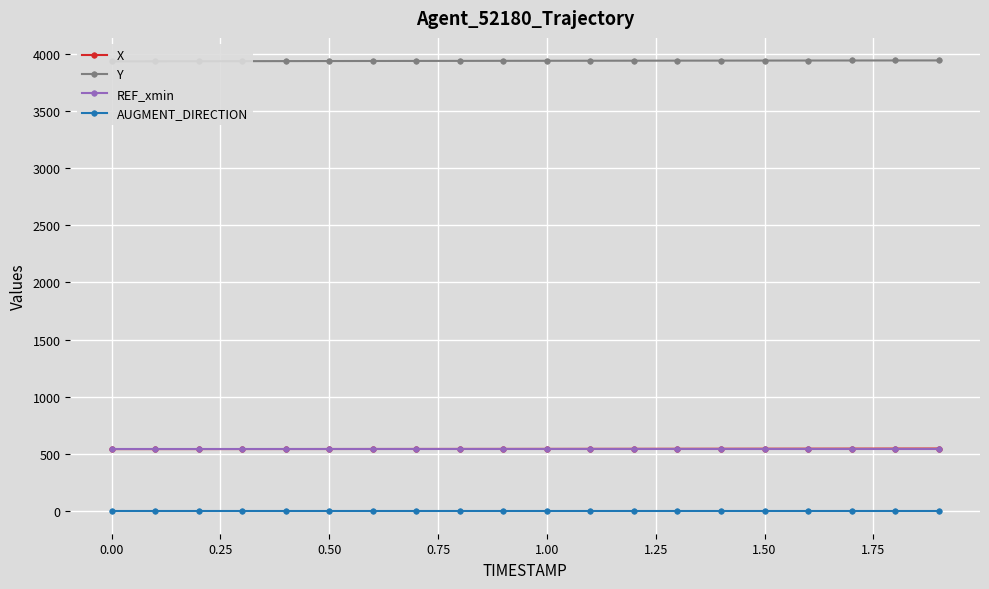

What is the minimum value for X?

543.6